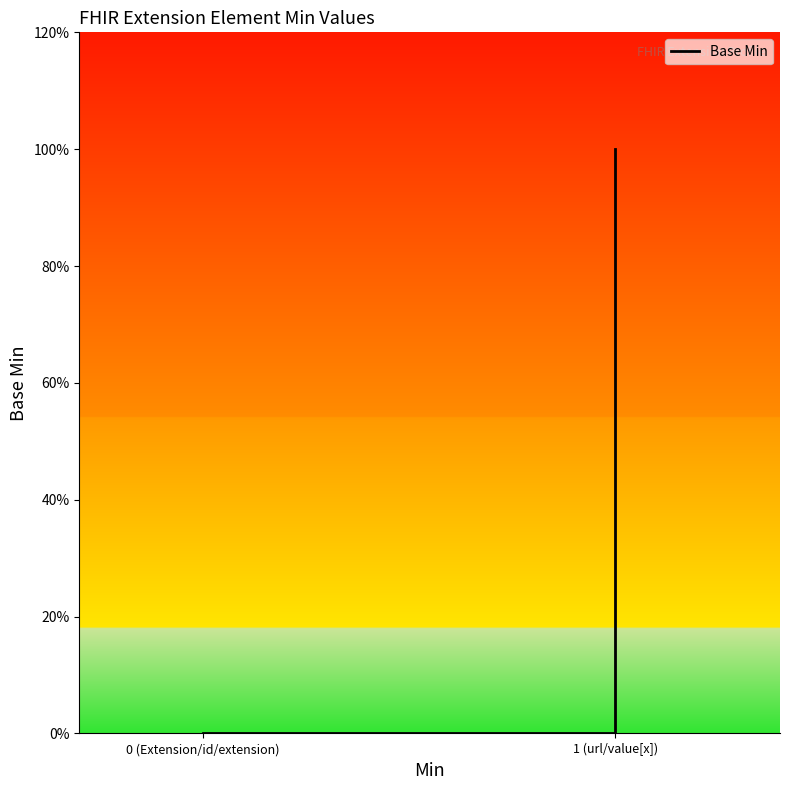

What is the difference between the maximum and minimum values?

1